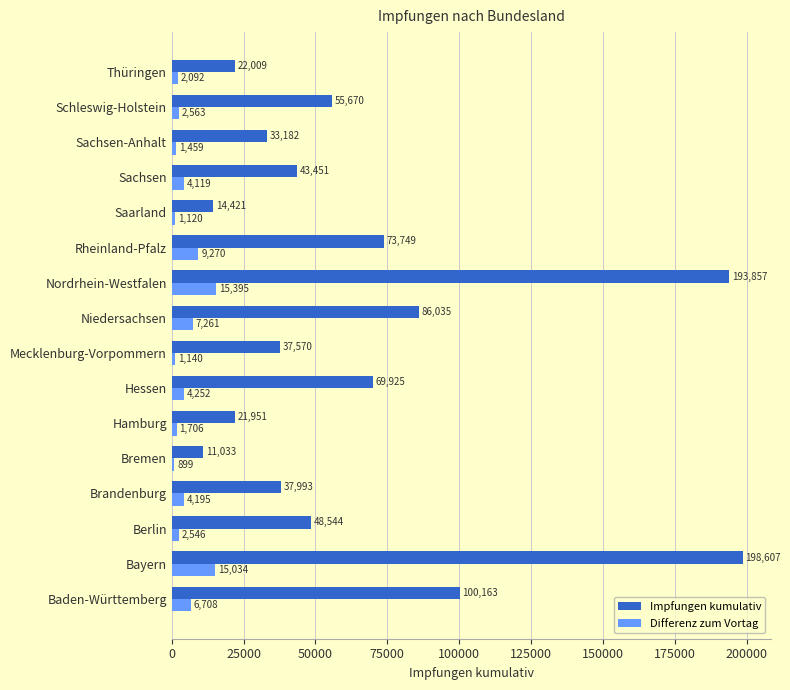

Rank the series by their maximum value, from lowest to highest.

Differenz zum Vortag, Impfungen kumulativ